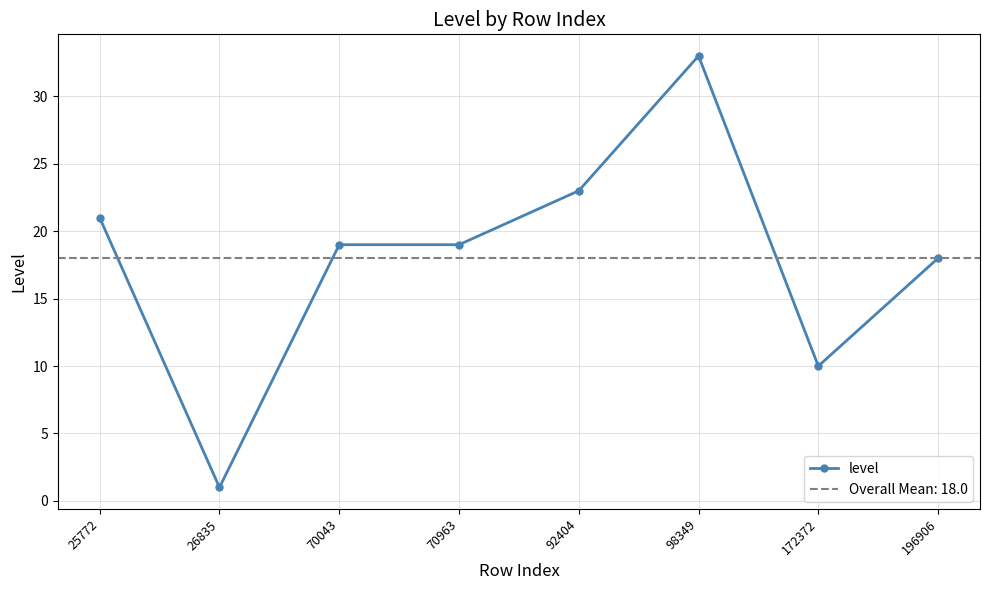

Approximately how many times larger is the value at 70043 compared to 25772?

0.9